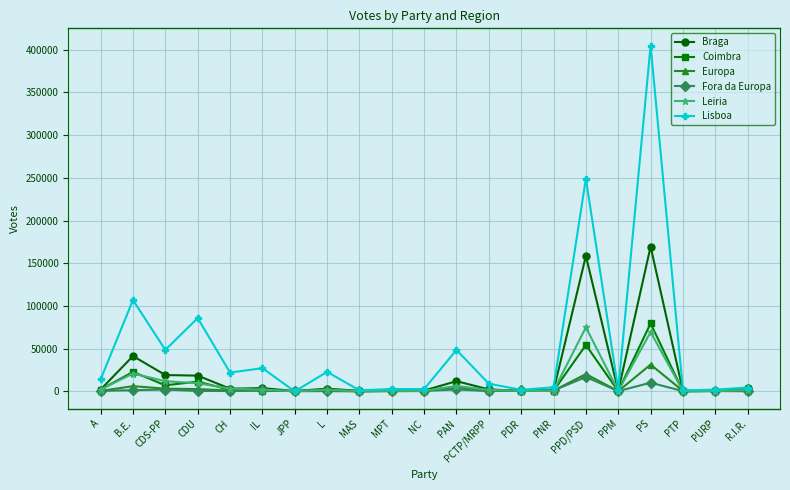

Where do Lisboa and Coimbra first cross each other?

IL and JPP